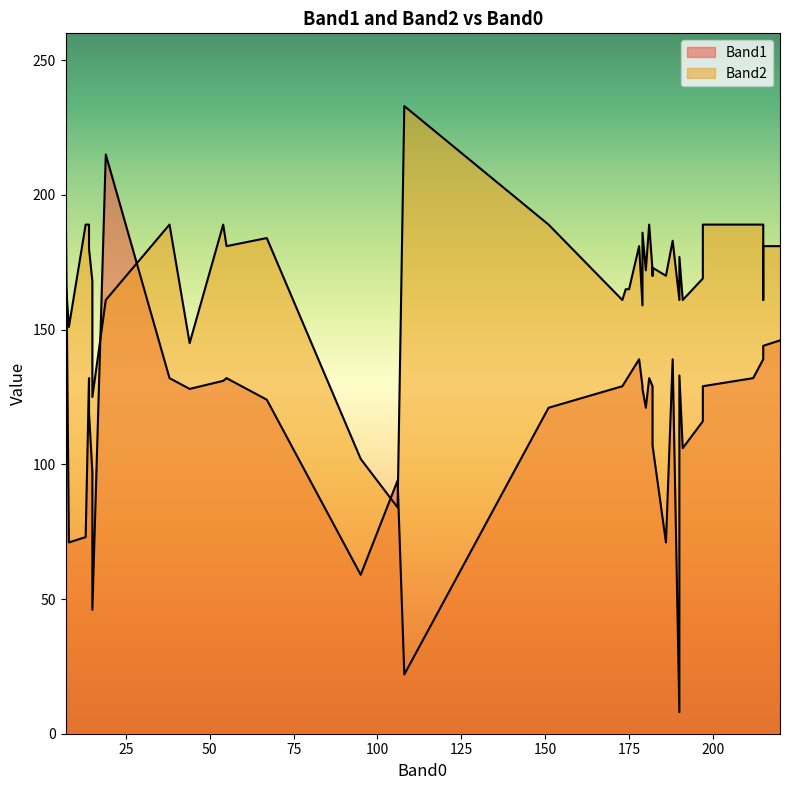

Which has a higher value, 95 or 179?

179